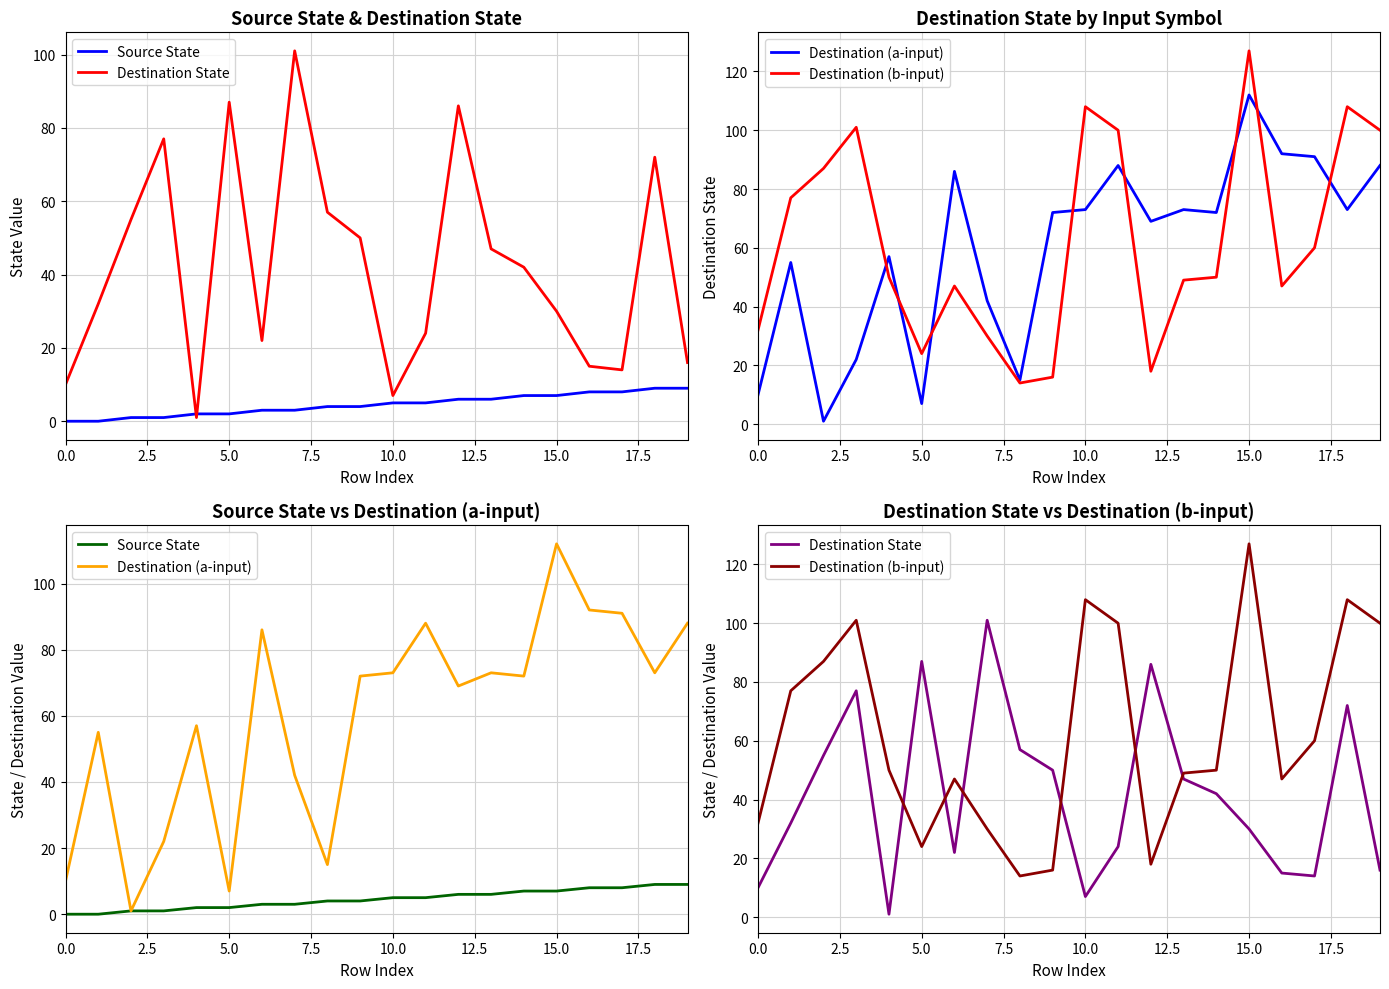

True or false: Source State has a value of 6 at 13.

True